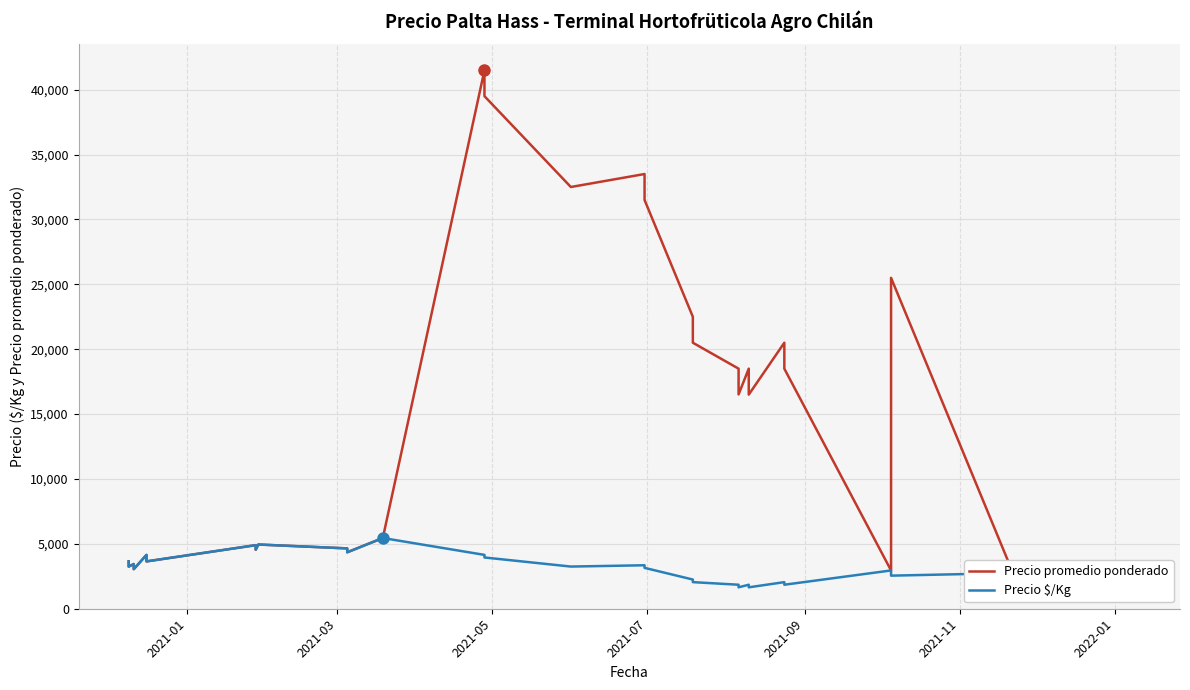

Reading left to right, what are all the values shown in this chart?

Precio promedio ponderado: 3652	3451	3248	3445	3253	3050	4148	3956	3647	4900	4550	4950	4650	4350	5450	41500	39500	32500	33500	31500	22500	20500	18500	16516	18500	16500	20500	18500	2950	25500	2750	2550	2750	2550	2750	2550	2650	2350	2750	2500
Precio $/Kg: 3652	3451	3248	3445	3253	3050	4148	3956	3647	4900	4550	4950	4650	4350	5450	4150	3950	3250	3350	3150	2250	2050	1850	1652	1850	1650	2050	1850	2950	2550	2750	2550	2750	2550	2750	2550	2650	2350	2750	2500